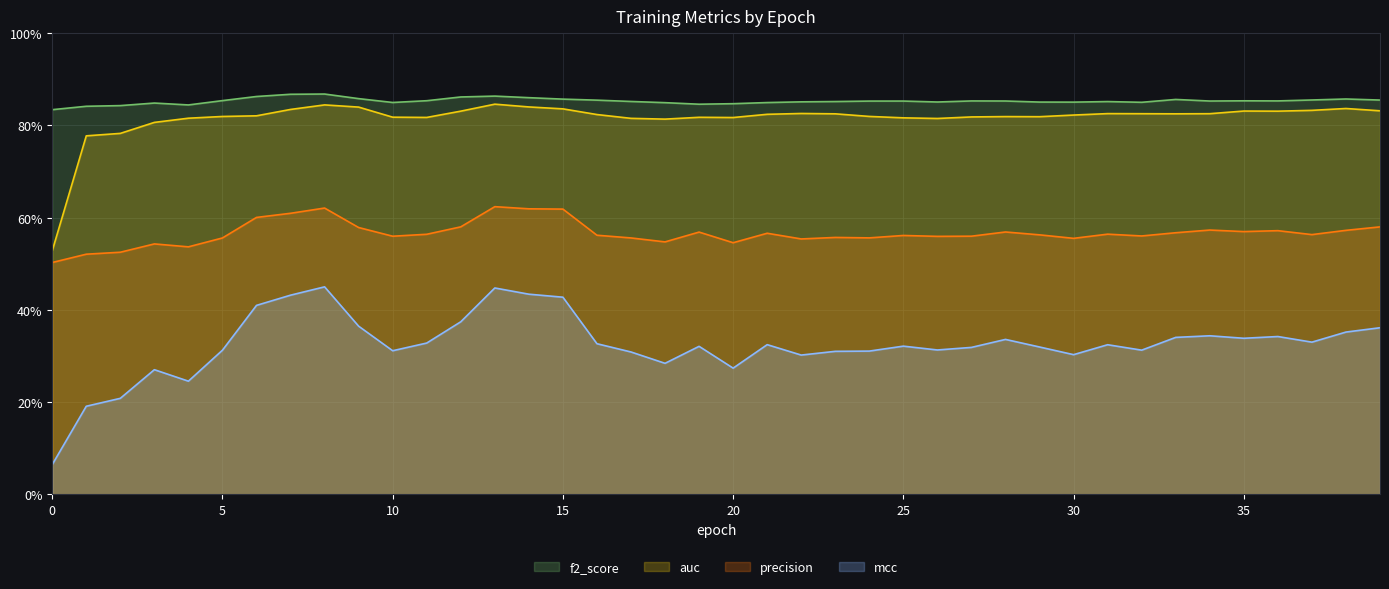

Which series changed the most between 14 and 34?

mcc